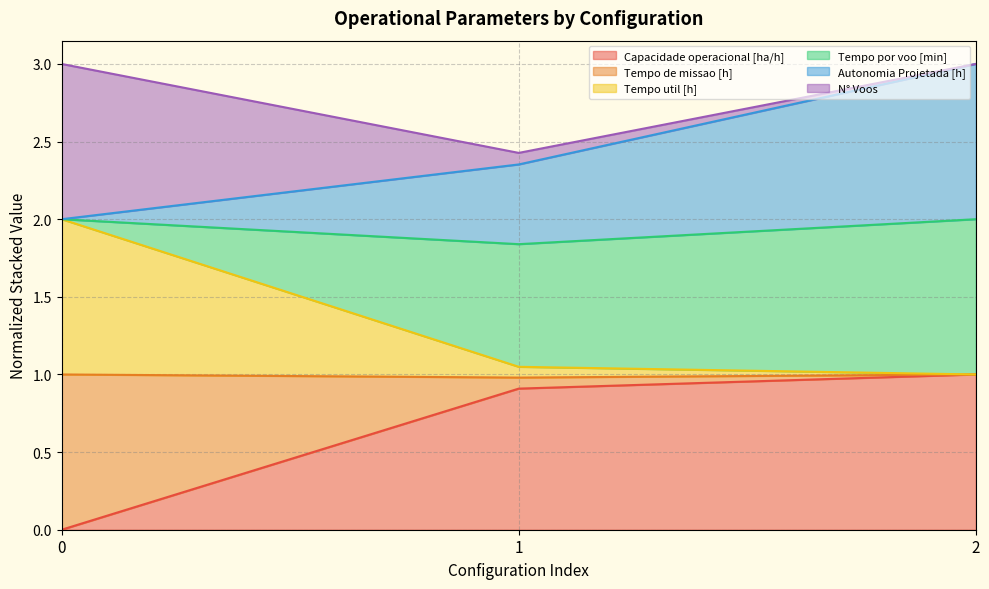

What is the maximum value for Capacidade operacional [ha/h]?

1.0